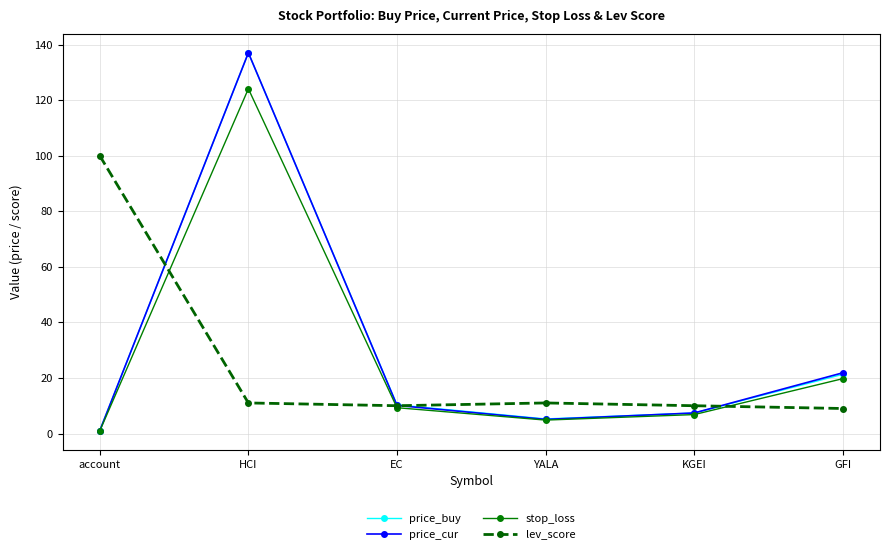

What is the label of the 6th point from the left?

GFI